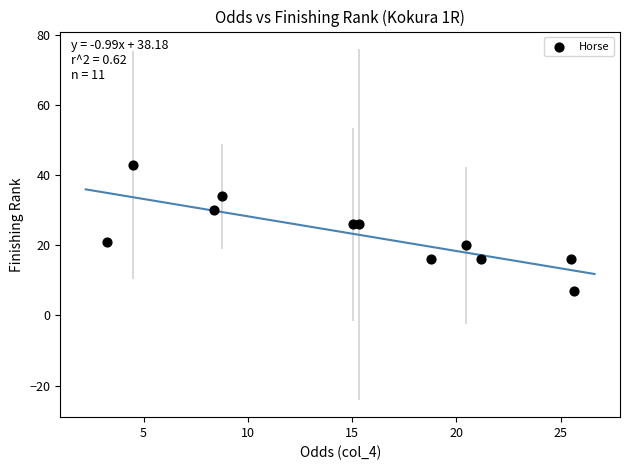

What is the average Y value?

23